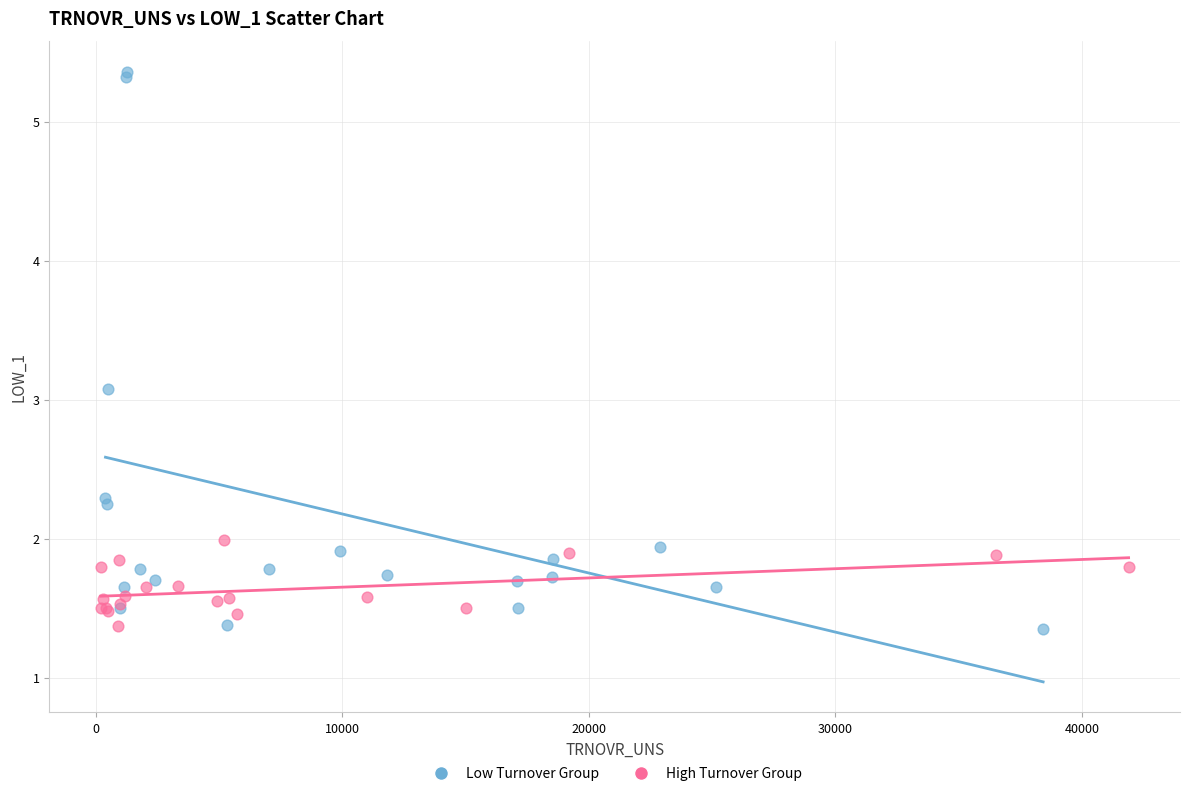

Which series has the largest Y range (max minus min)?

Low Turnover Group